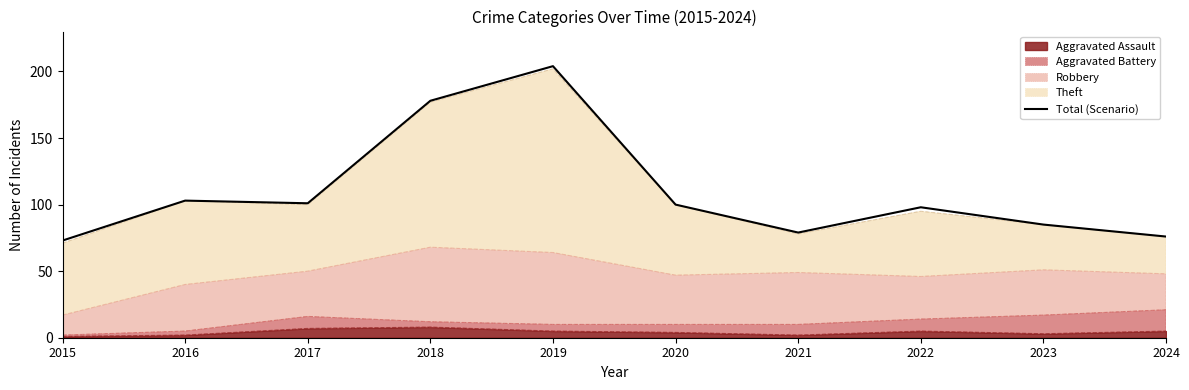

Reading right to left, what are all the values shown in this chart?

76	85	98	79	100	204	178	101	103	73